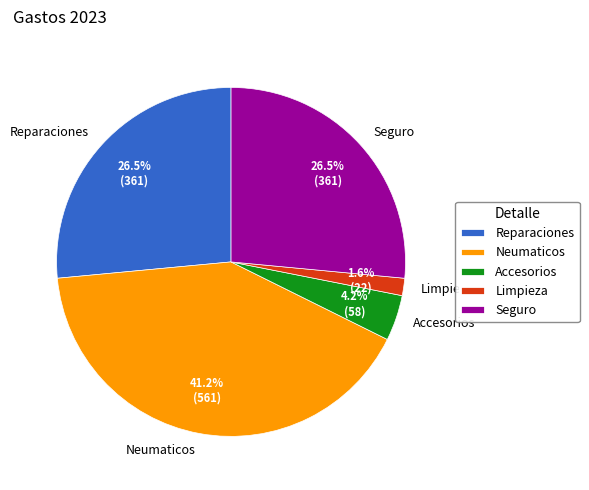

To the nearest percent, what is the average slice percentage?

20%